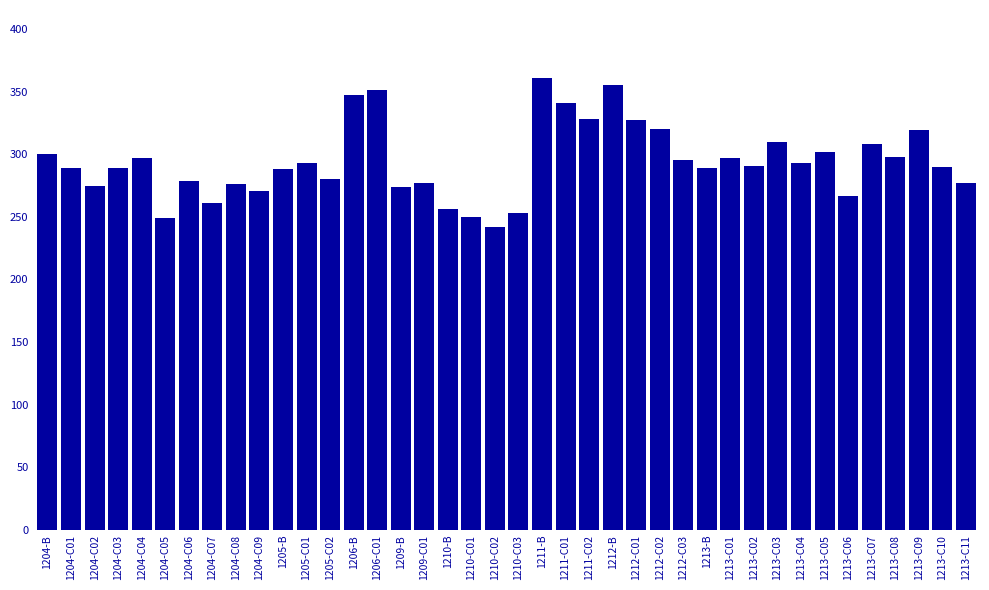

Approximately how many times larger is the value at 1204-C06 compared to 1213-C08?

0.9